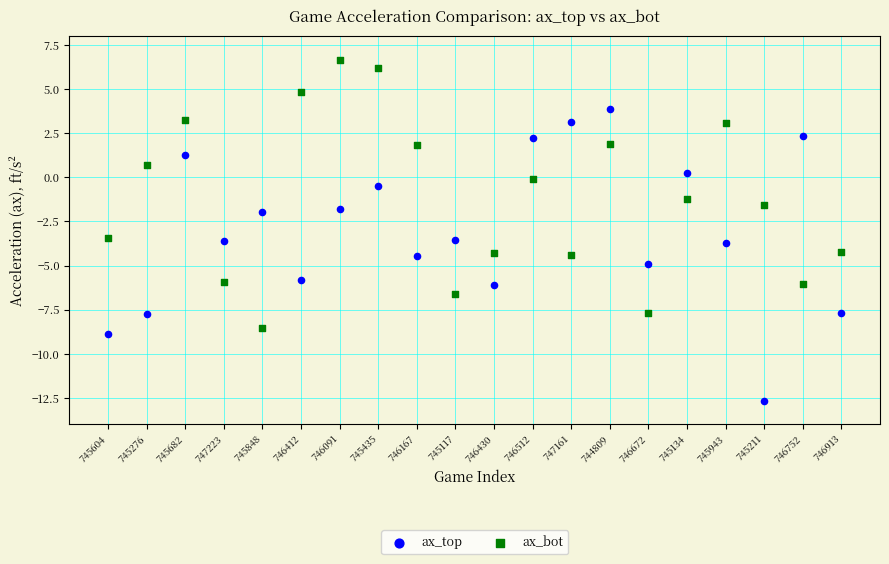

Which series has the largest Y range (max minus min)?

ax_top